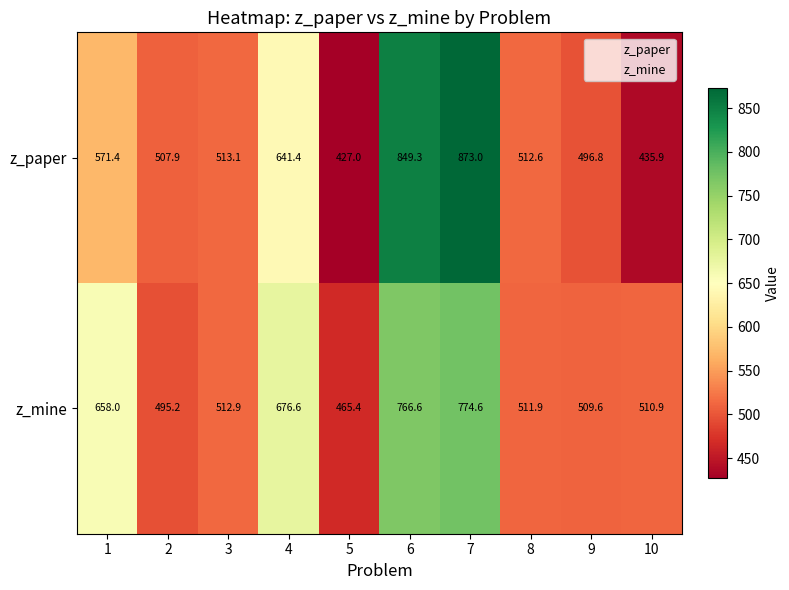

Which series has the widest spread of values?

z_paper